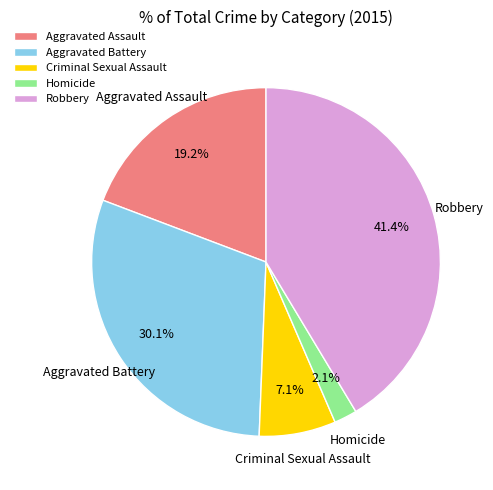

How much of the chart is everything except Criminal Sexual Assault?

92.9%